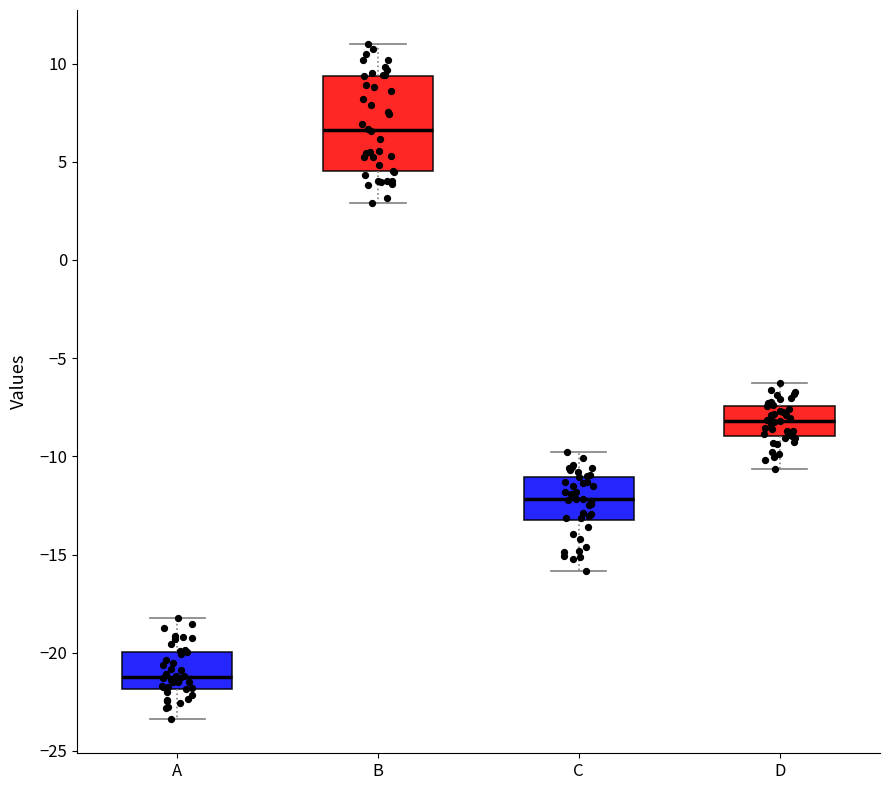

Reading left to right, read every box against the y-axis: the position of its median line, the range the box covers, and the ends of its whiskers. The values are not printed on the chart, so give them approximately, as read against the axis.

A: median -21.0, box -22.0 to -20.0, whiskers -23.5 to -18.0
B: median 6.5, box 4.5 to 9.5, whiskers 3.0 to 11.0
C: median -12.0, box -13.0 to -11.0, whiskers -16.0 to -10.0
D: median -8.0, box -9.0 to -7.5, whiskers -10.5 to -6.5